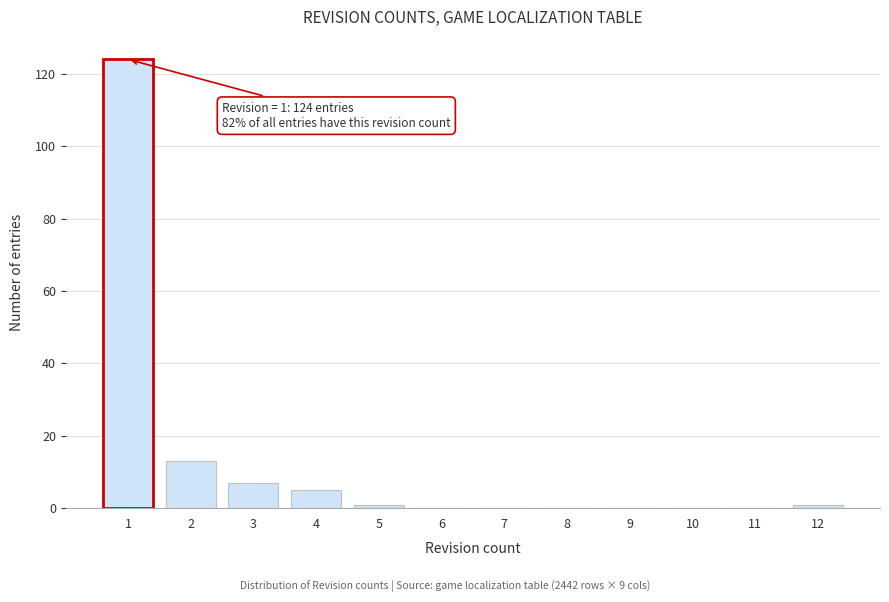

Over which range of the x-axis is the bar tallest?

0.5 to 1.5